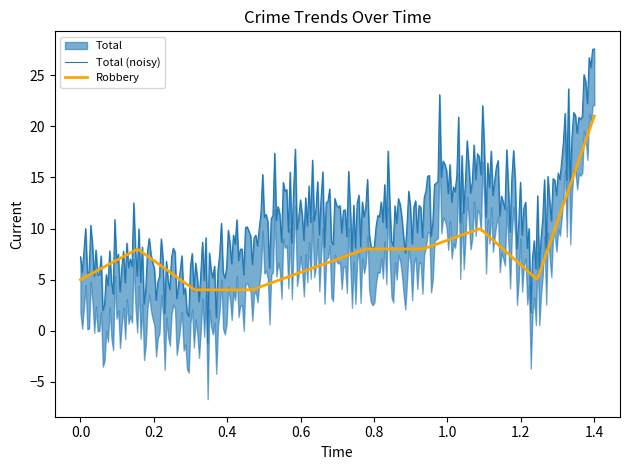

What is the lowest value of the Robbery series?

4.0